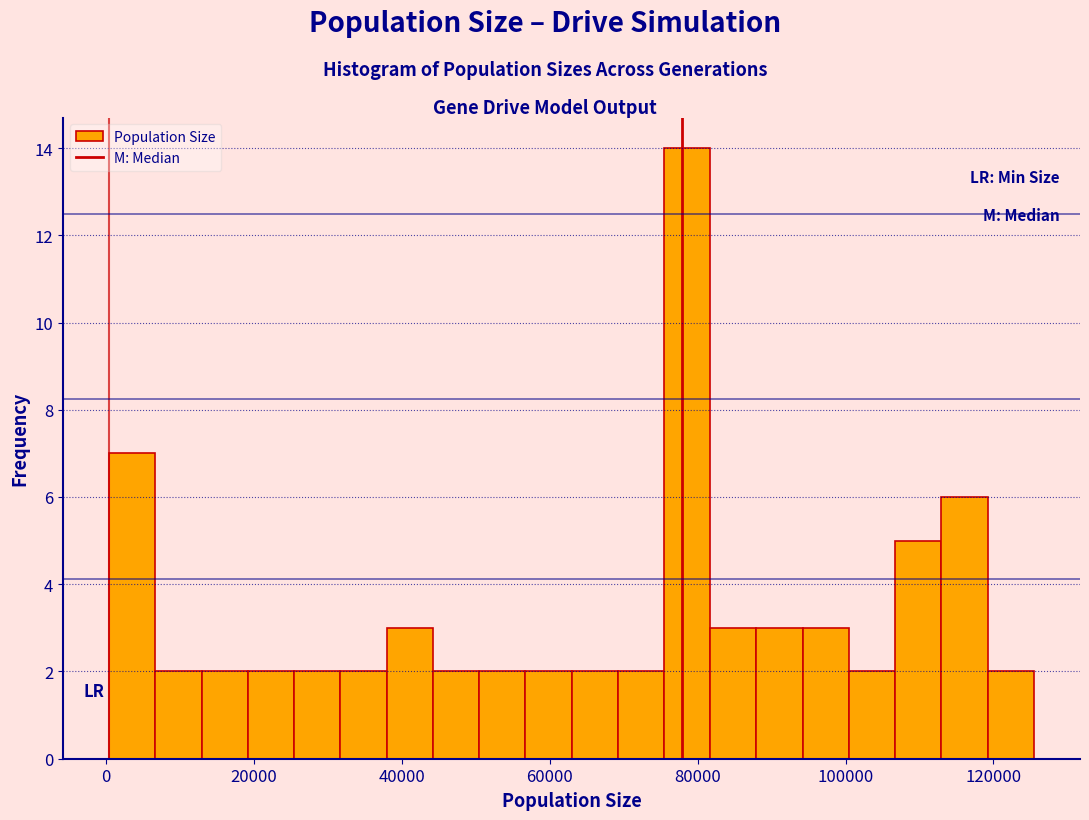

Read against the x-axis, roughly where is the centre of the tallest bar?

78000